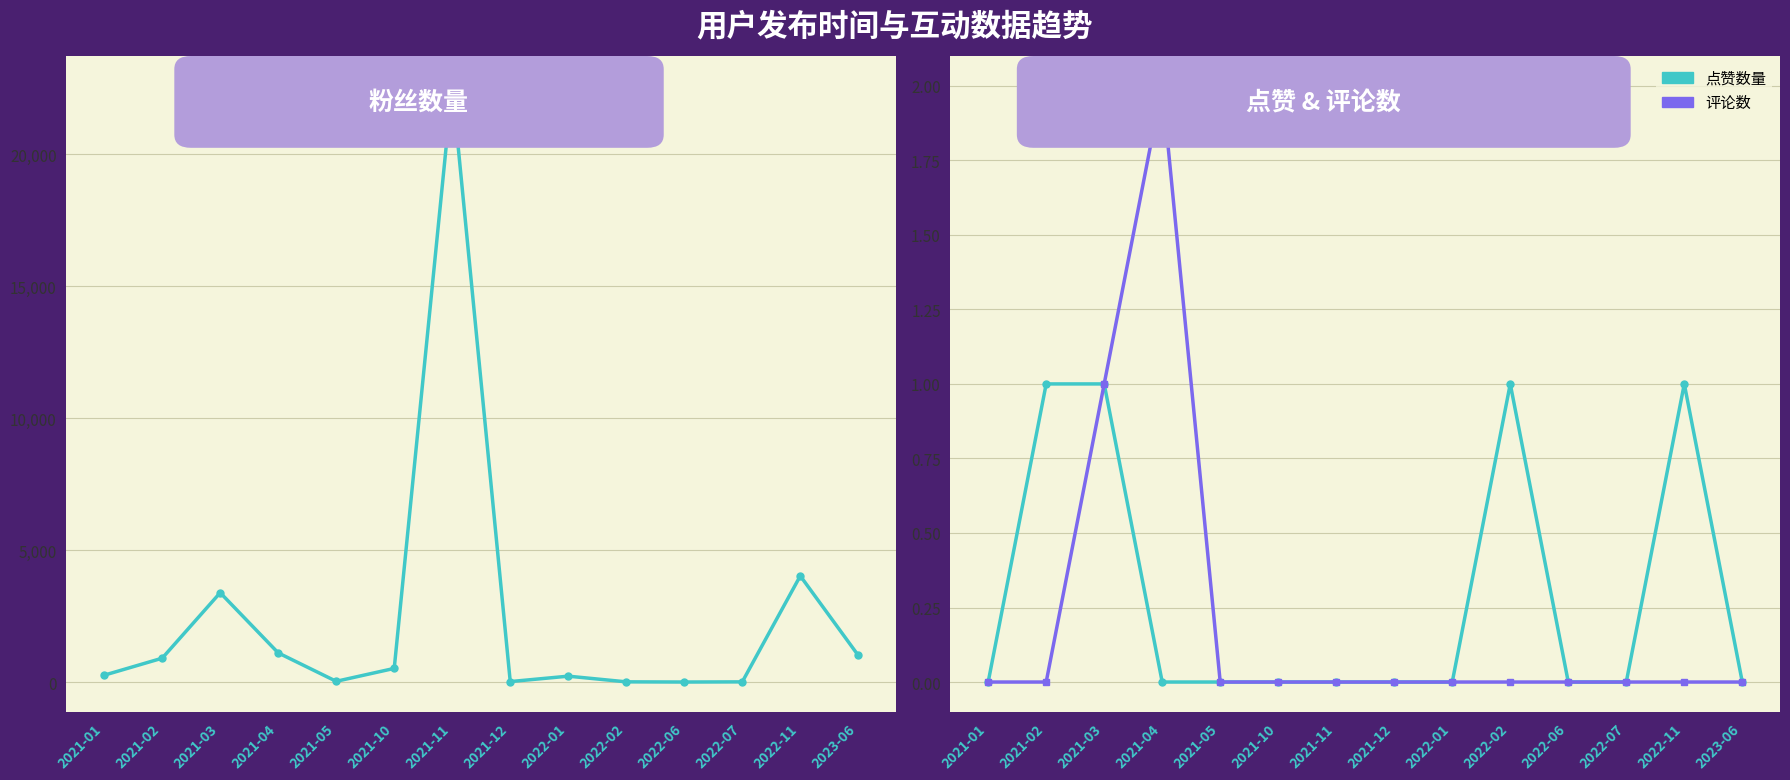

Is it true that 点赞数量 equals 0 at 2021-11?

True